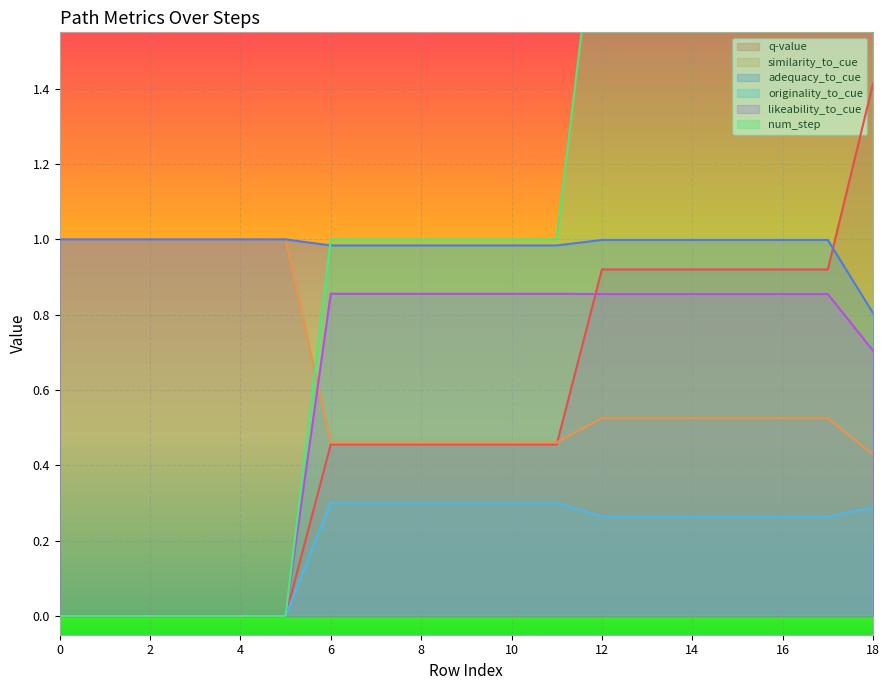

The value of originality_to_cue at 4 is 0.2. True or false?

False